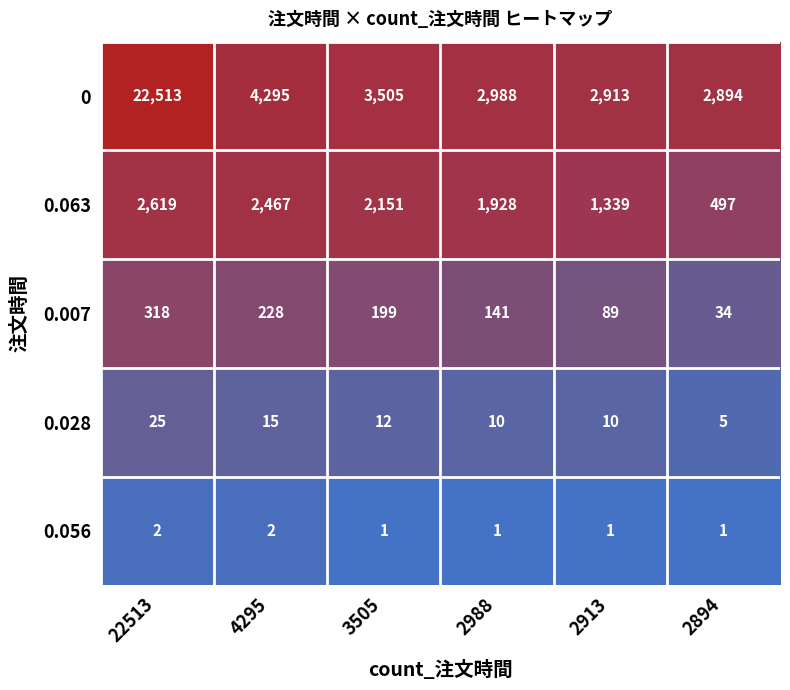

At which category is the sum across all series the highest?

22513